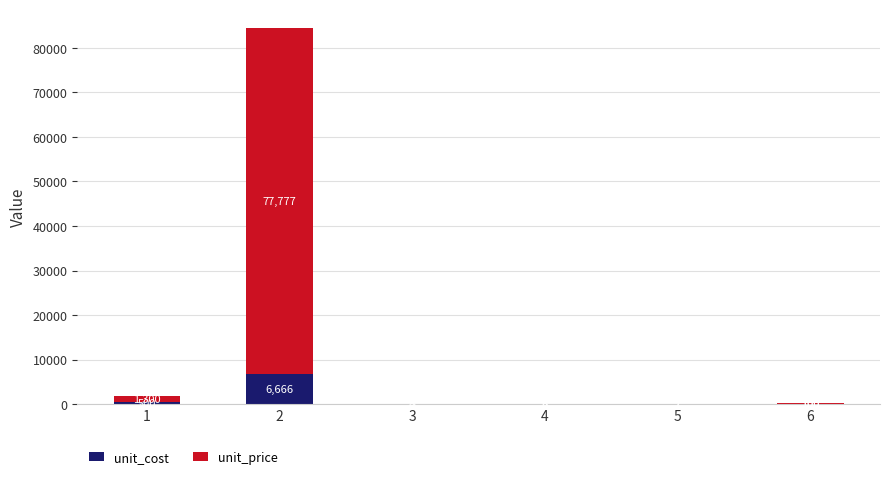

Is it true that unit_cost equals 10234 at 2?

False